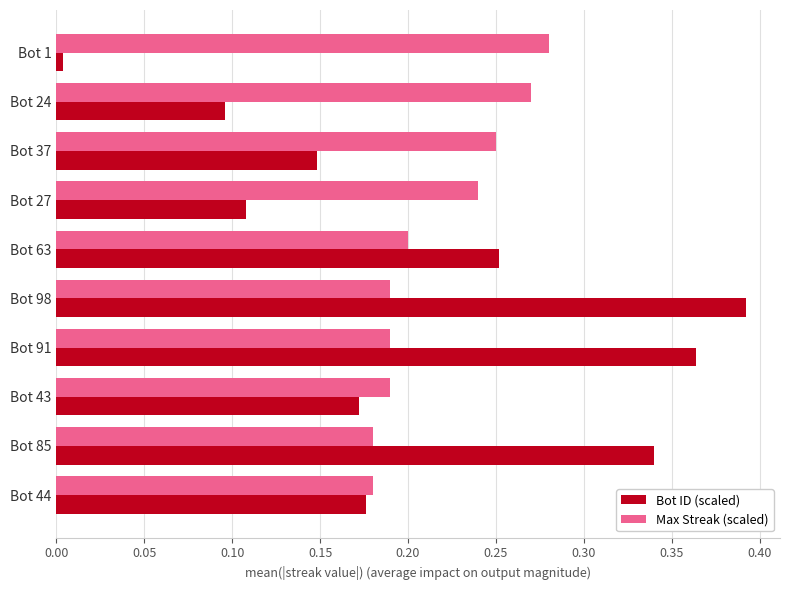

Rank the series by their maximum value, from lowest to highest.

Max Streak (scaled), Bot ID (scaled)